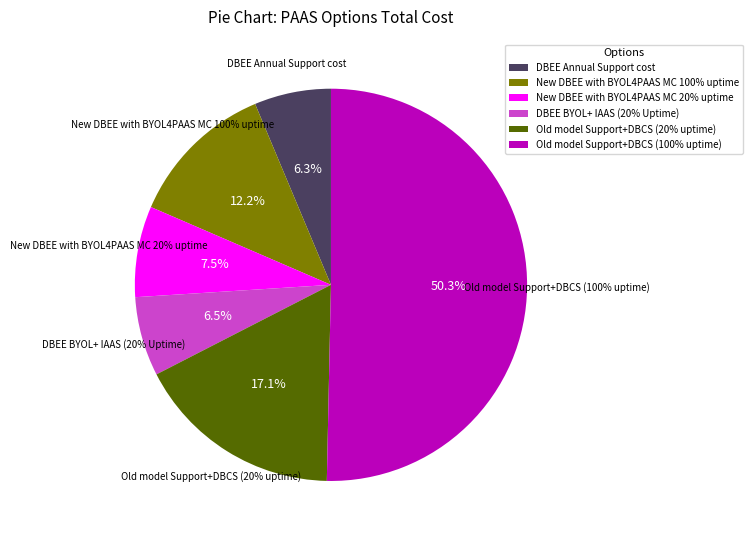

Do New DBEE with BYOL4PAAS MC 20% uptime and Old model Support+DBCS (100% uptime) together represent more than half of the pie?

Yes